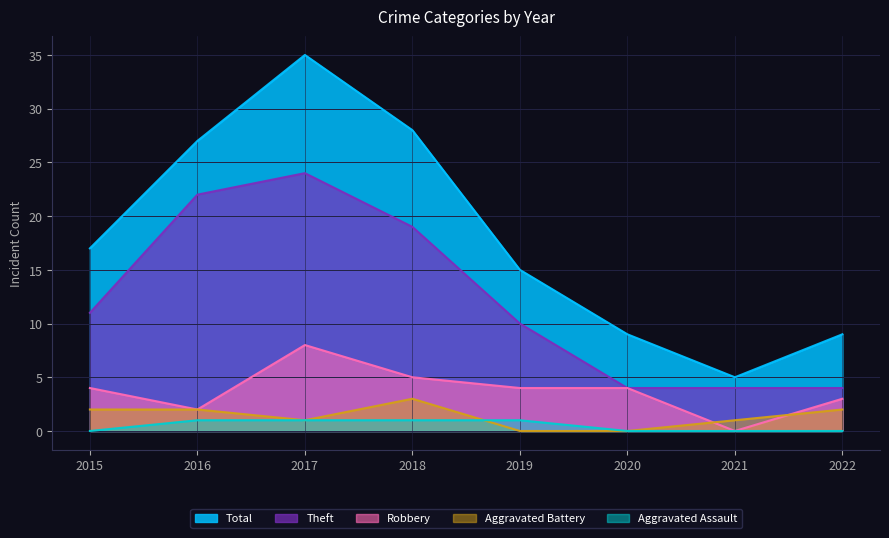

True or false: Theft and Total intersect in this chart.

False